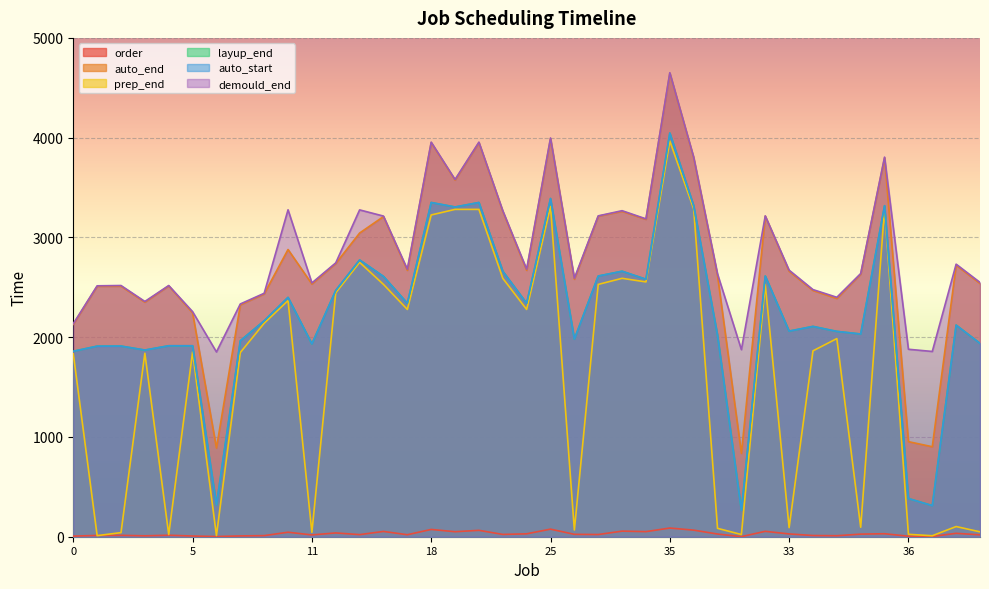

The value of auto_start at 29 is 2581. True or false?

True